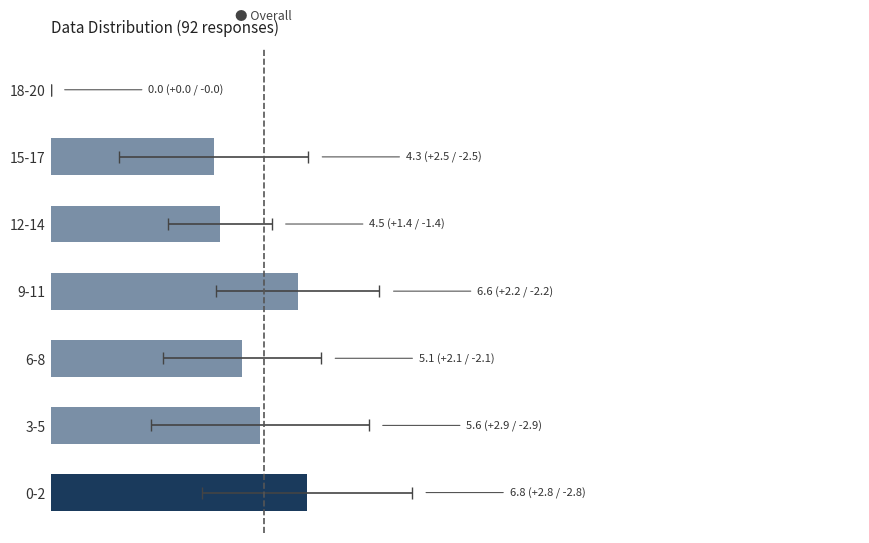

True or false: the data shows 1.7 at 0-2.

False